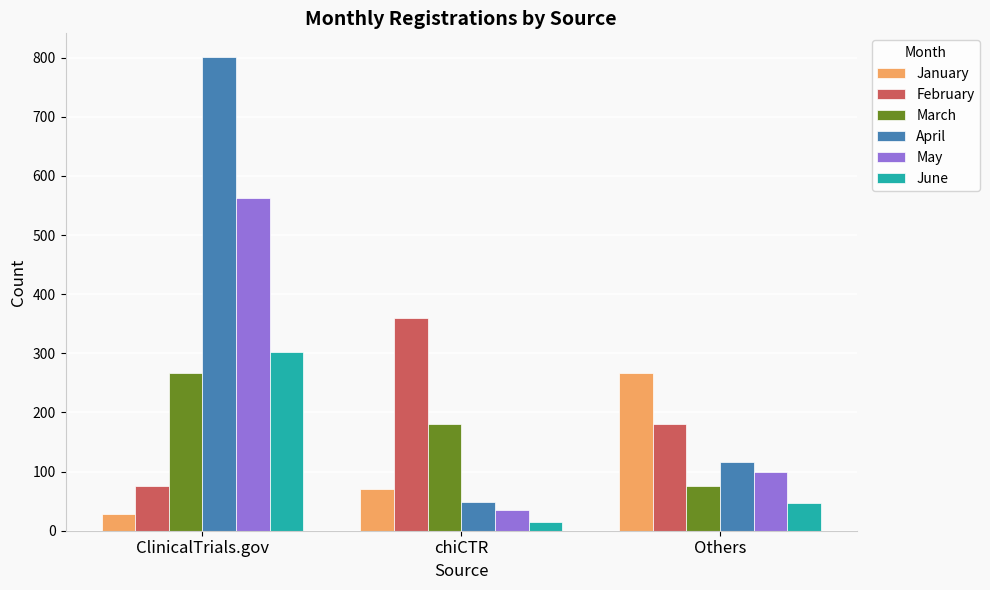

What is the sum of all June values?

365